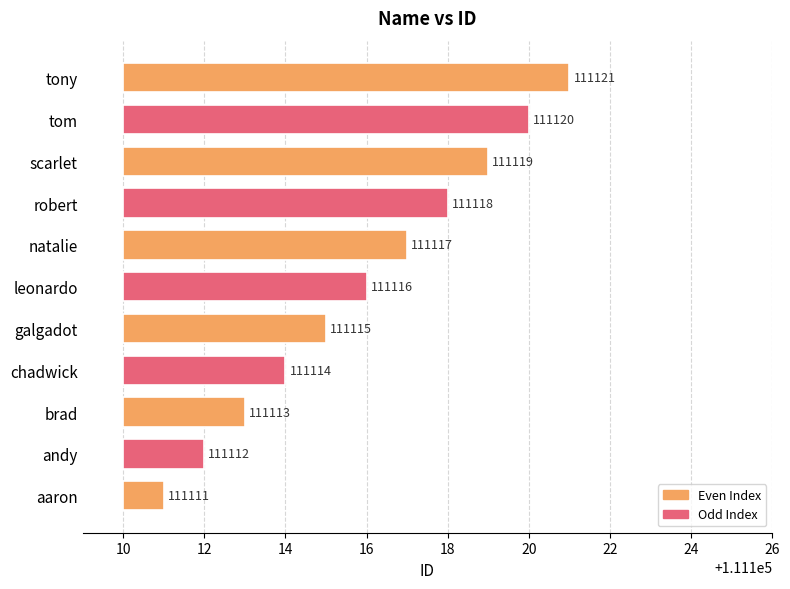

True or false: the data shows 161640 at brad.

False